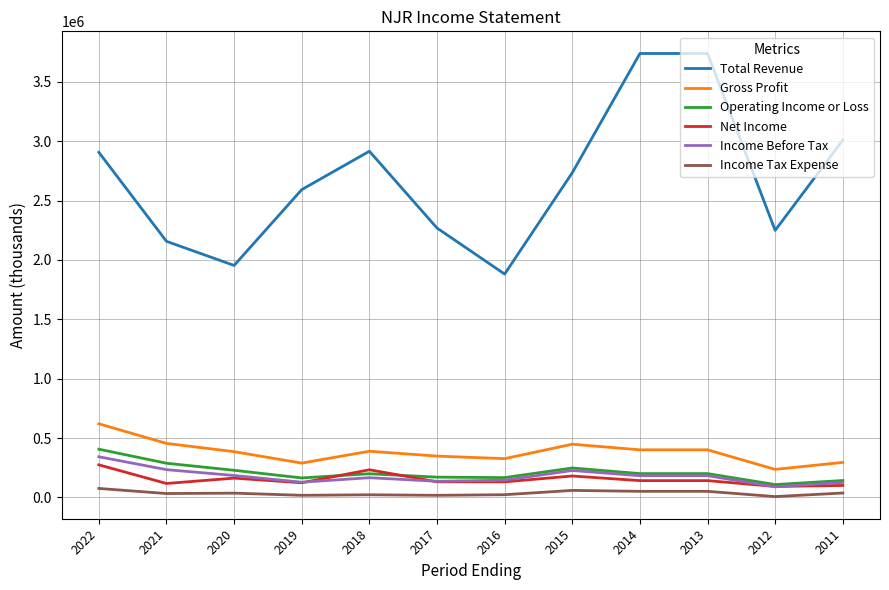

Which series changed the most between 2020 and 2019?

Total Revenue